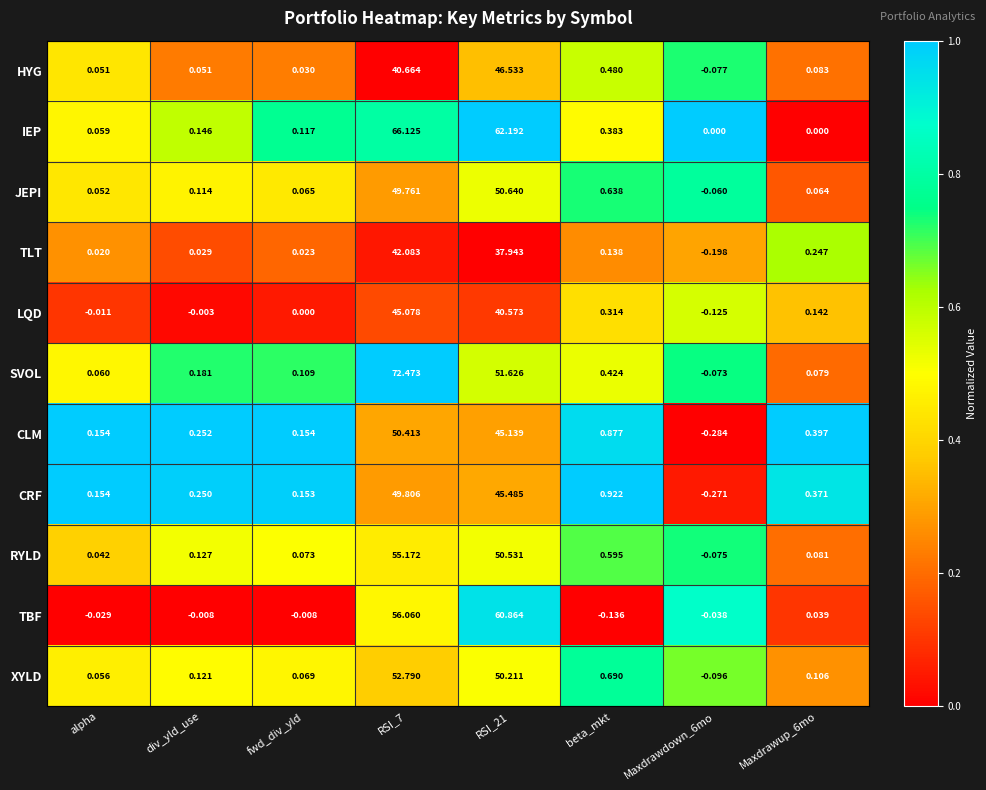

Which series has the largest total across all categories?

IEP